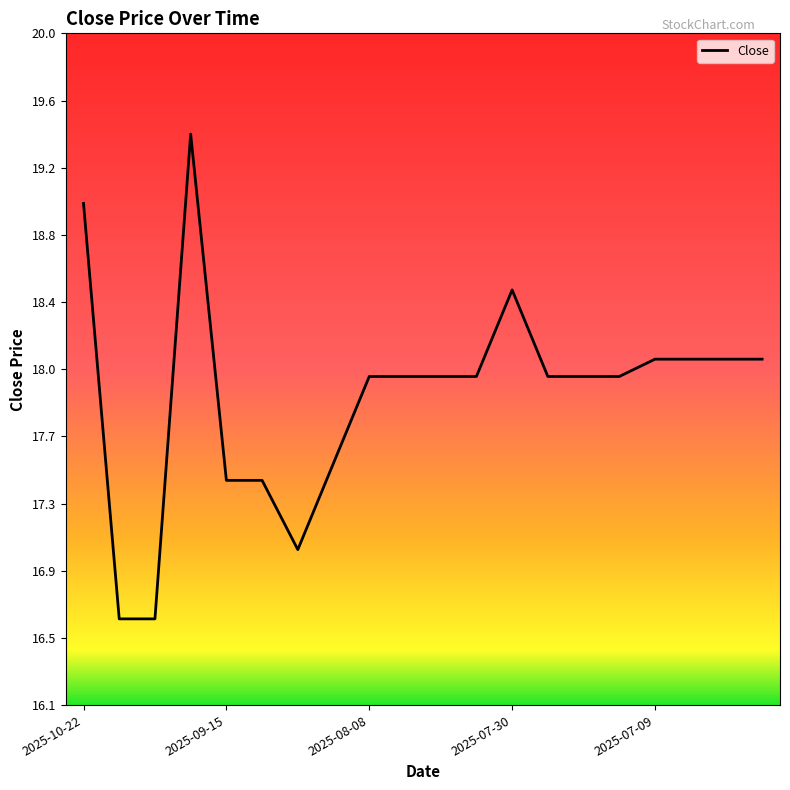

Does the chart have visible grid lines?

No